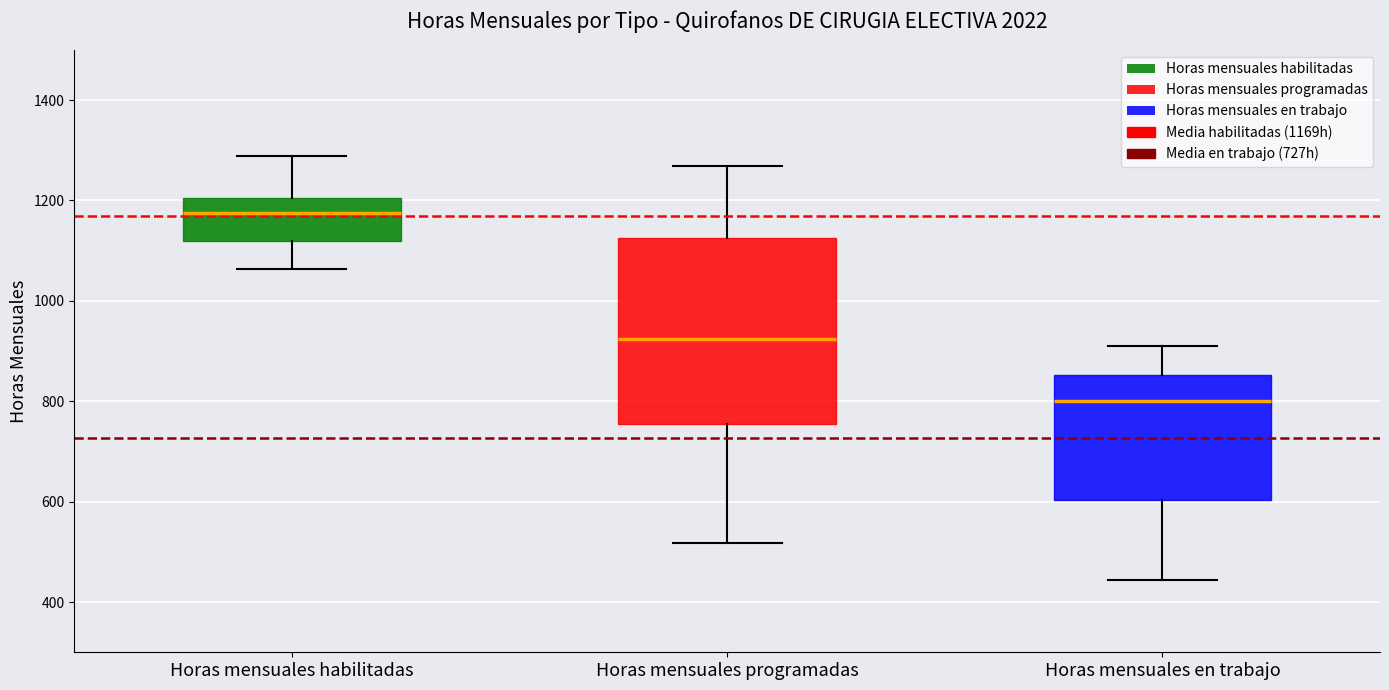

Where is the upper edge of the box for Horas mensuales programadas on the y-axis? The values are not printed on the chart, so give them approximately, as read against the axis.

1120